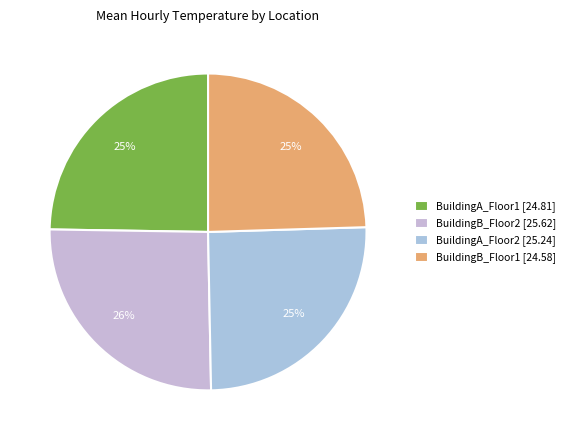

Is it true that BuildingA_Floor1 is 34% of the pie?

False